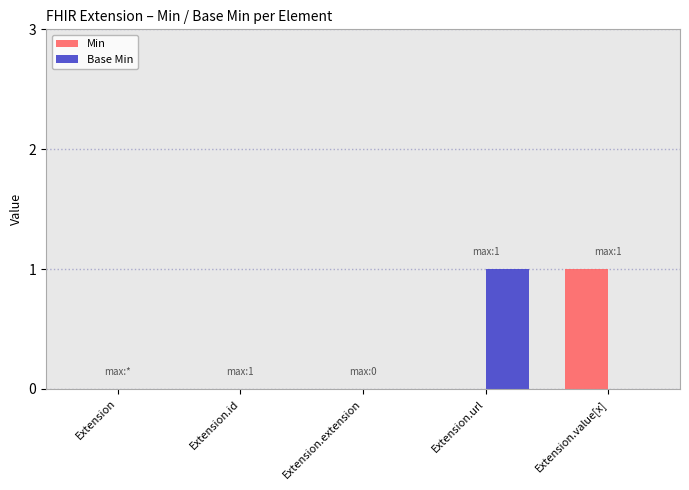

The Min series shows 0 at Extension.extension. True or false?

True